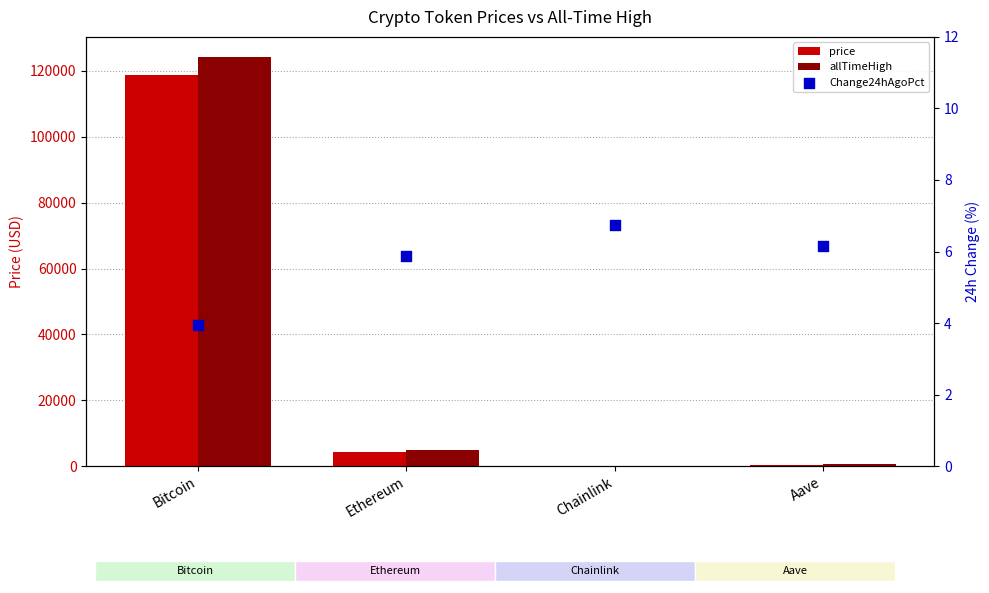

Which series has the largest total across all categories?

allTimeHigh